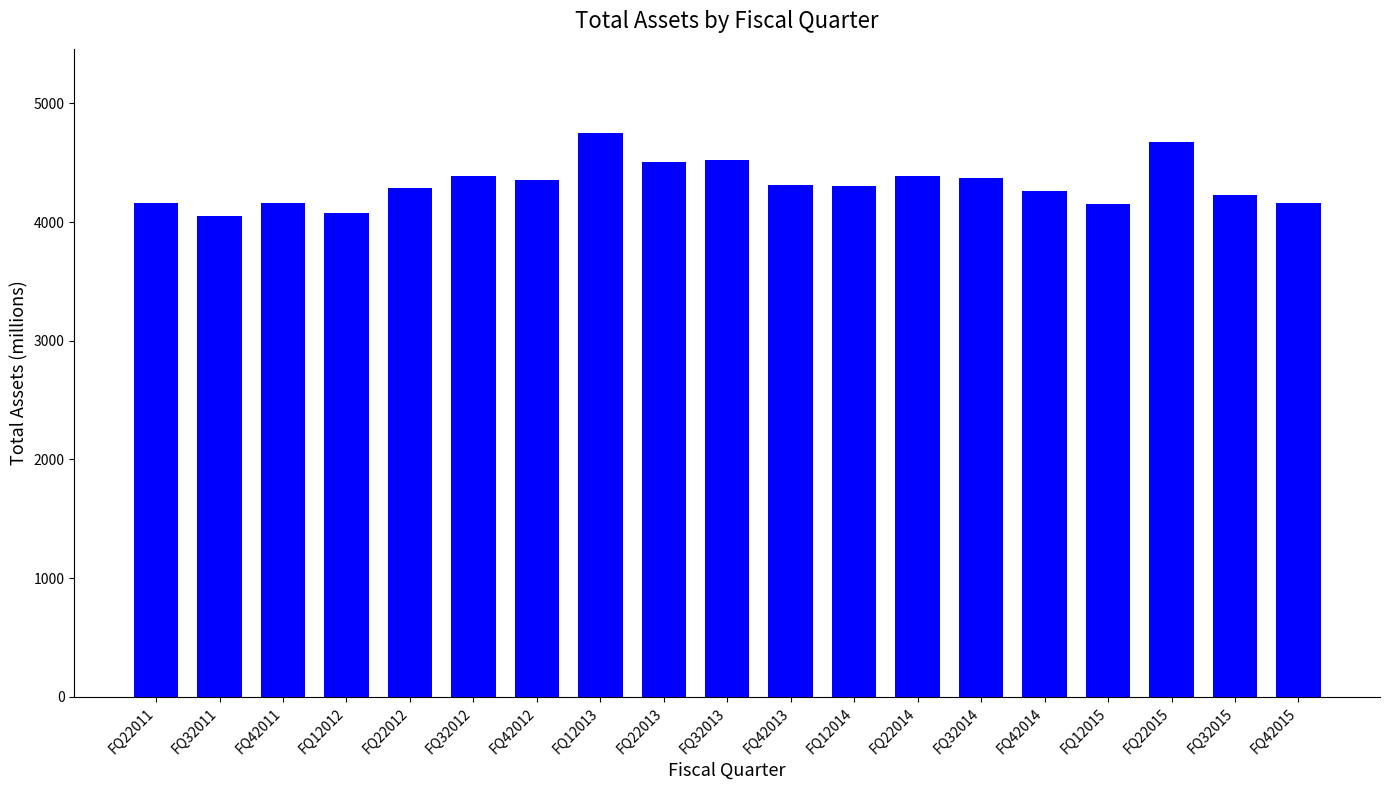

How many categories are shown in the chart?

19